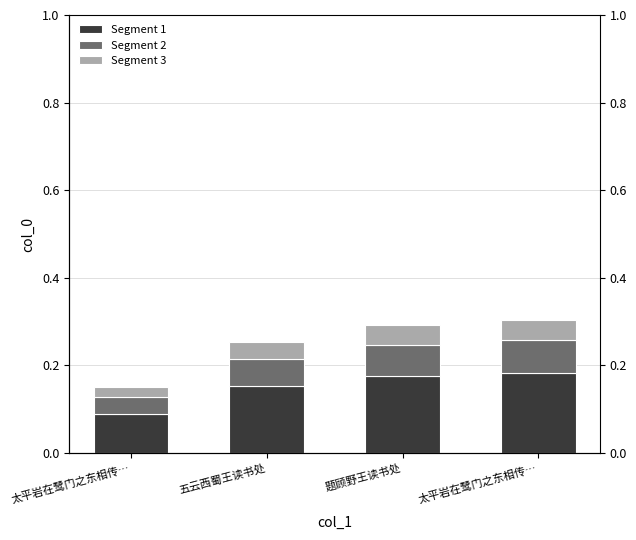

Does the chart contain stacked bars?

No